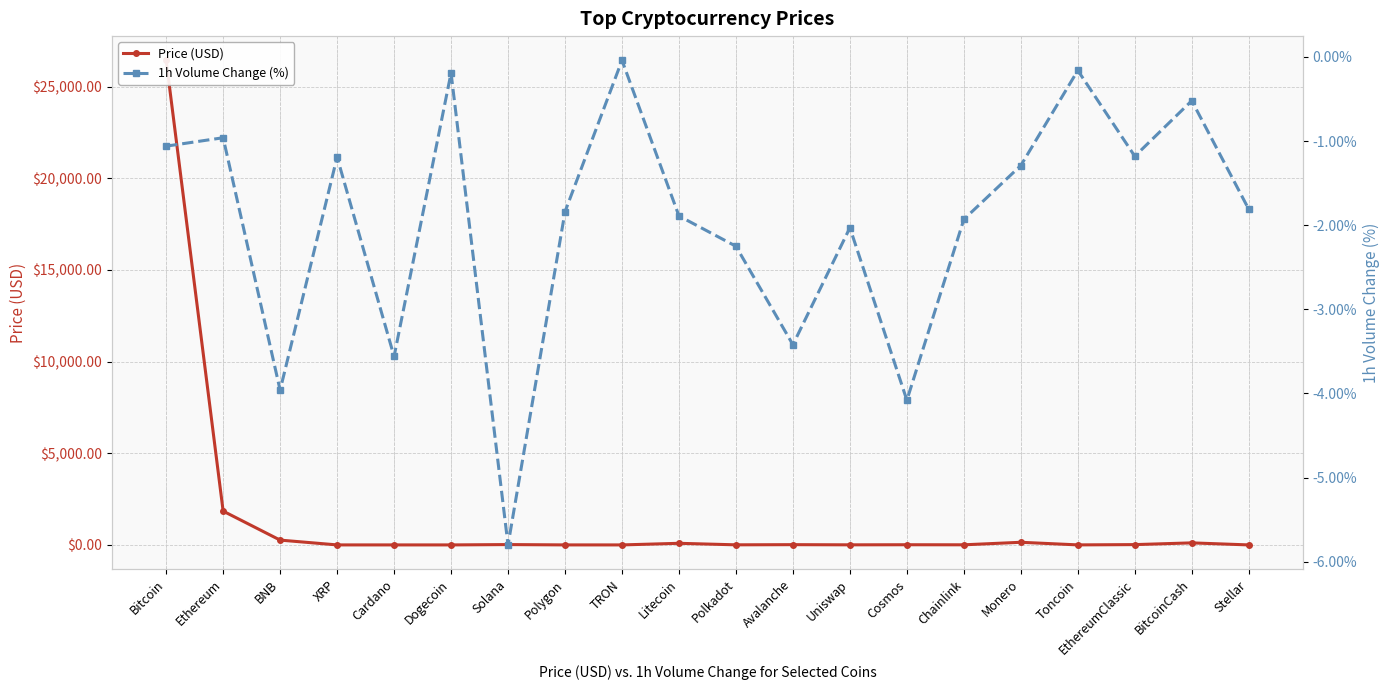

Rank the series by their maximum value, from highest to lowest.

Price (USD), 1h Volume Change (%)